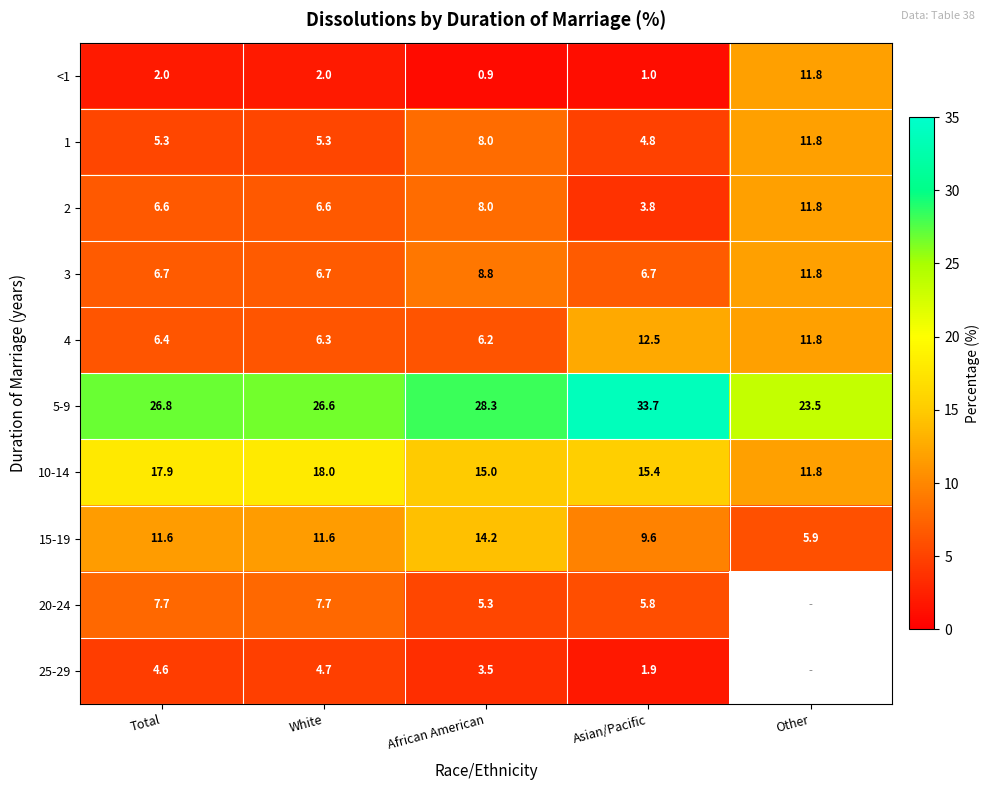

What is the difference between the highest and lowest values at African American?

27.4